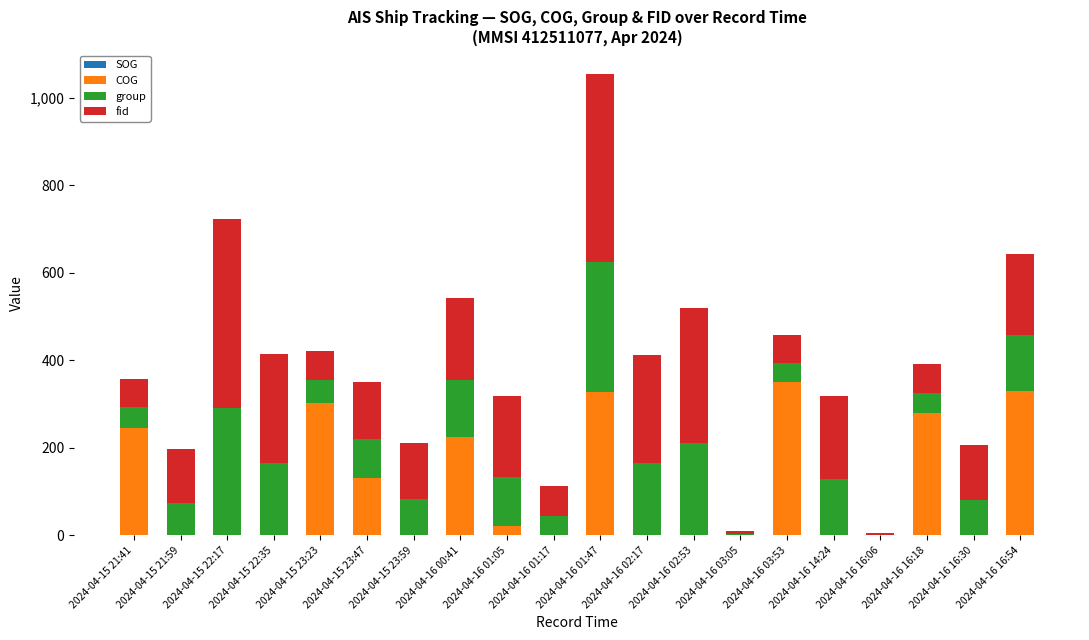

What is the total value across all series at 2024-04-16 03:53?

458.1